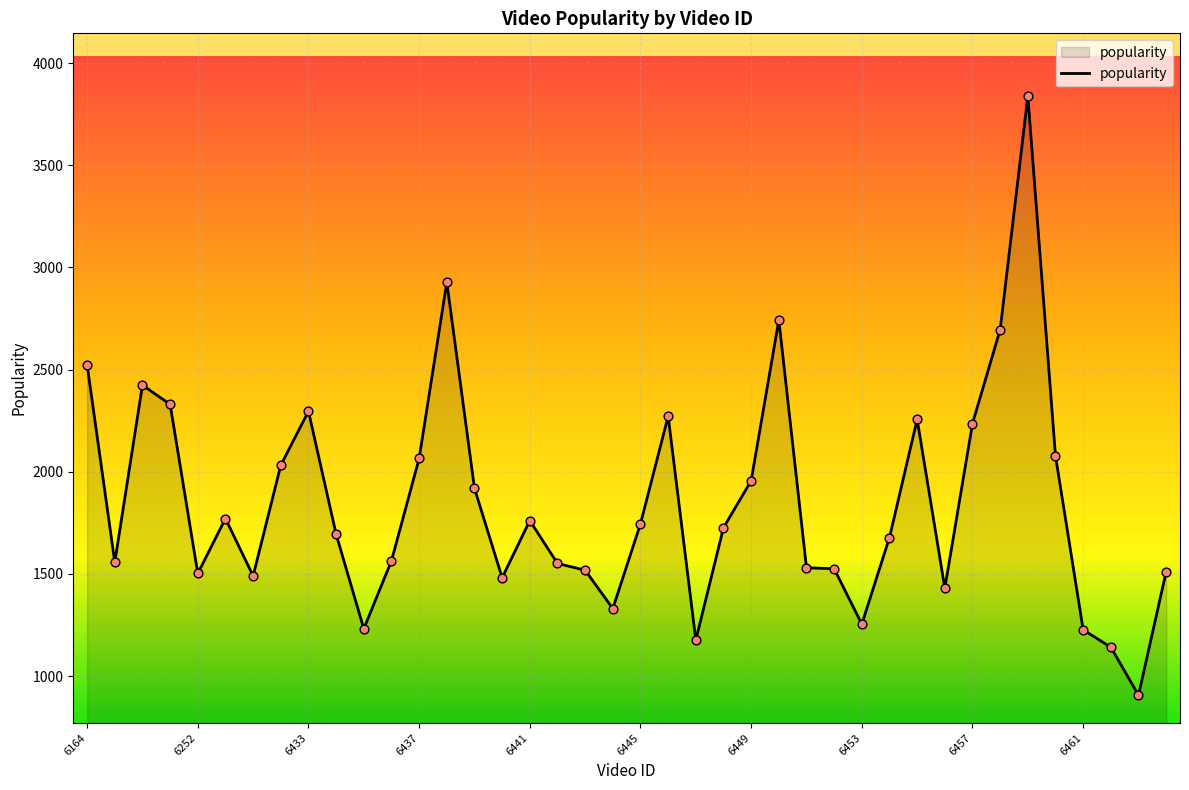

What is the difference between the maximum and minimum values?

2933